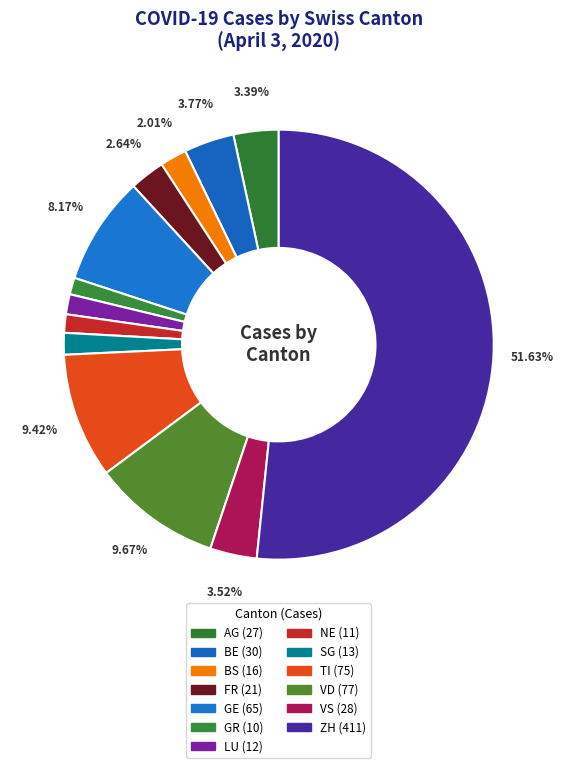

To the nearest percent, what is the average slice percentage?

8%